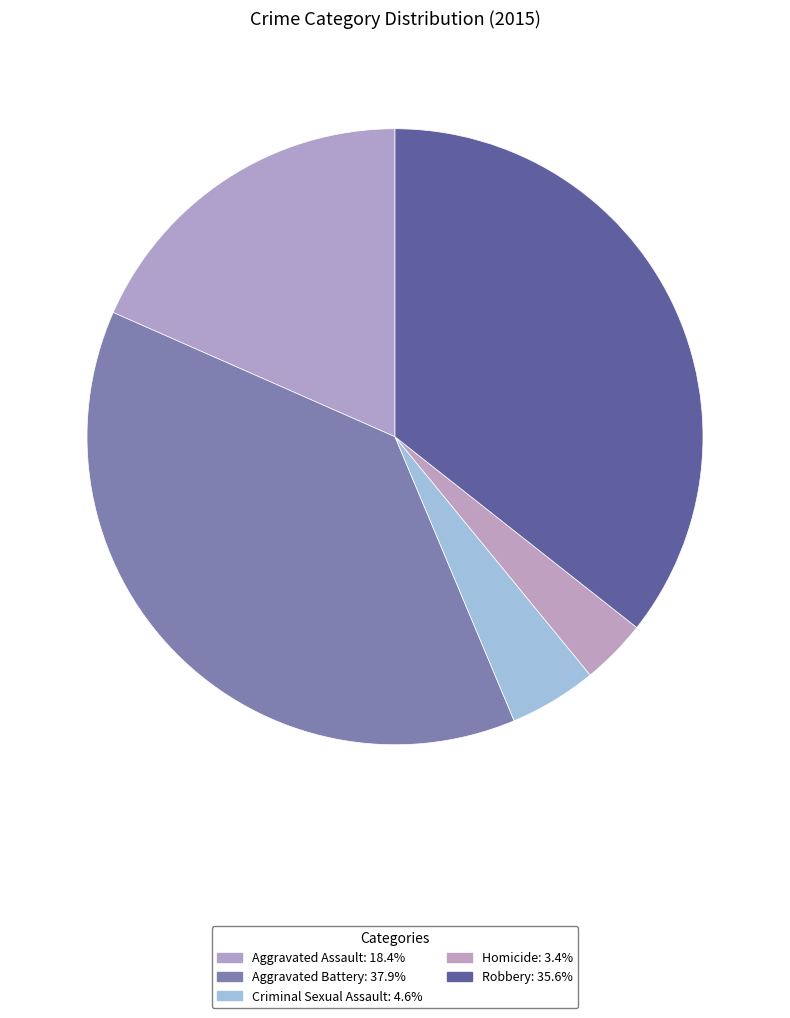

Is it true that Aggravated Battery is 25% of the pie?

False